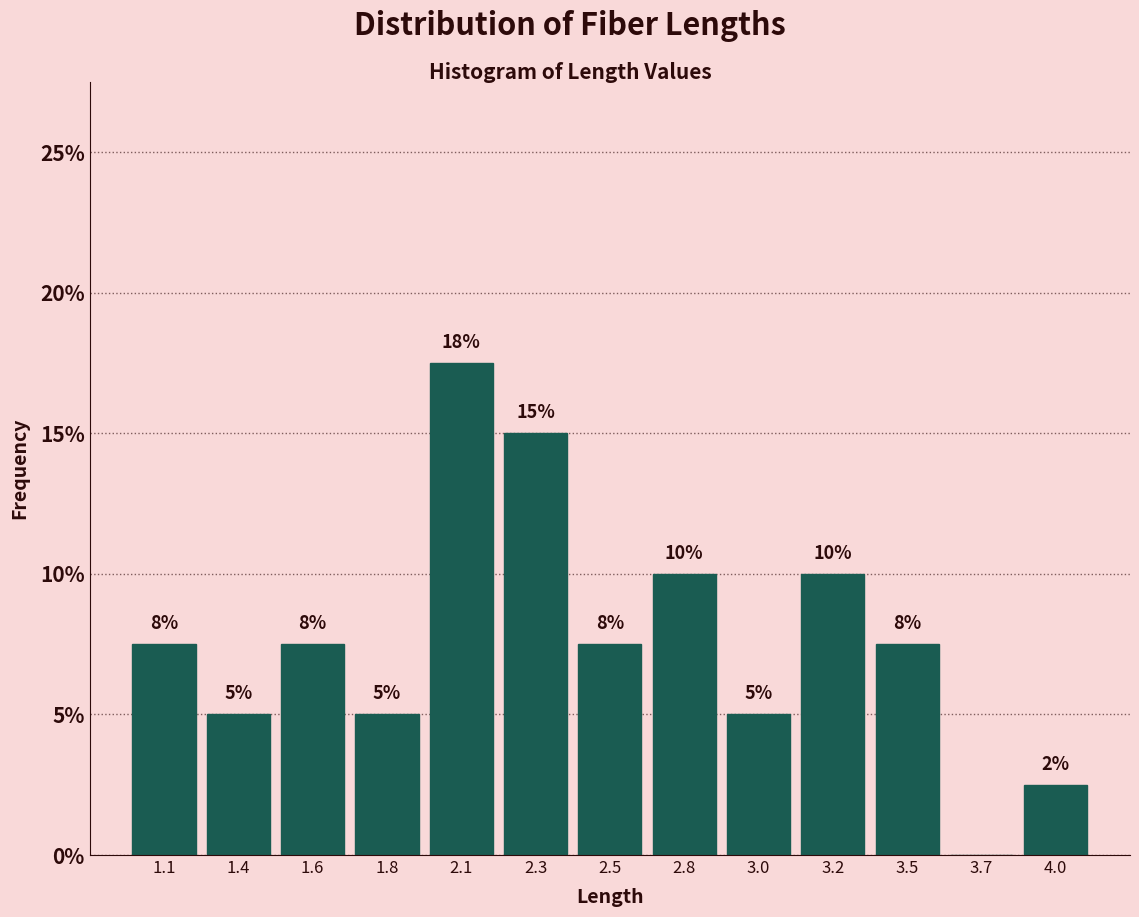

Where does the data first go above 7?

1.1